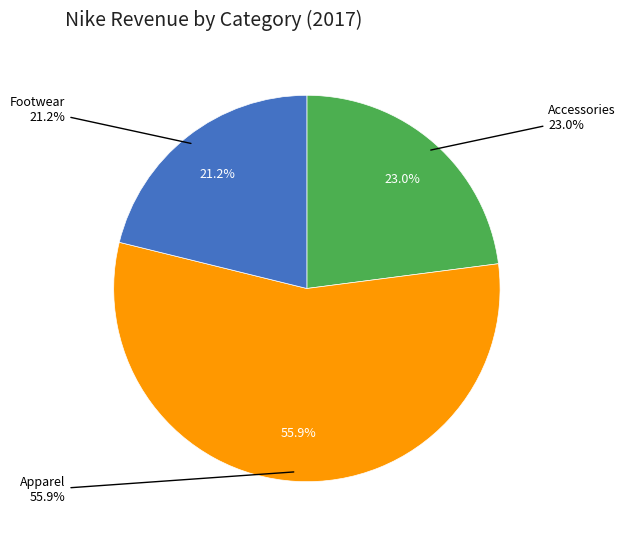

Does Apparel account for over 50% of the chart?

Yes